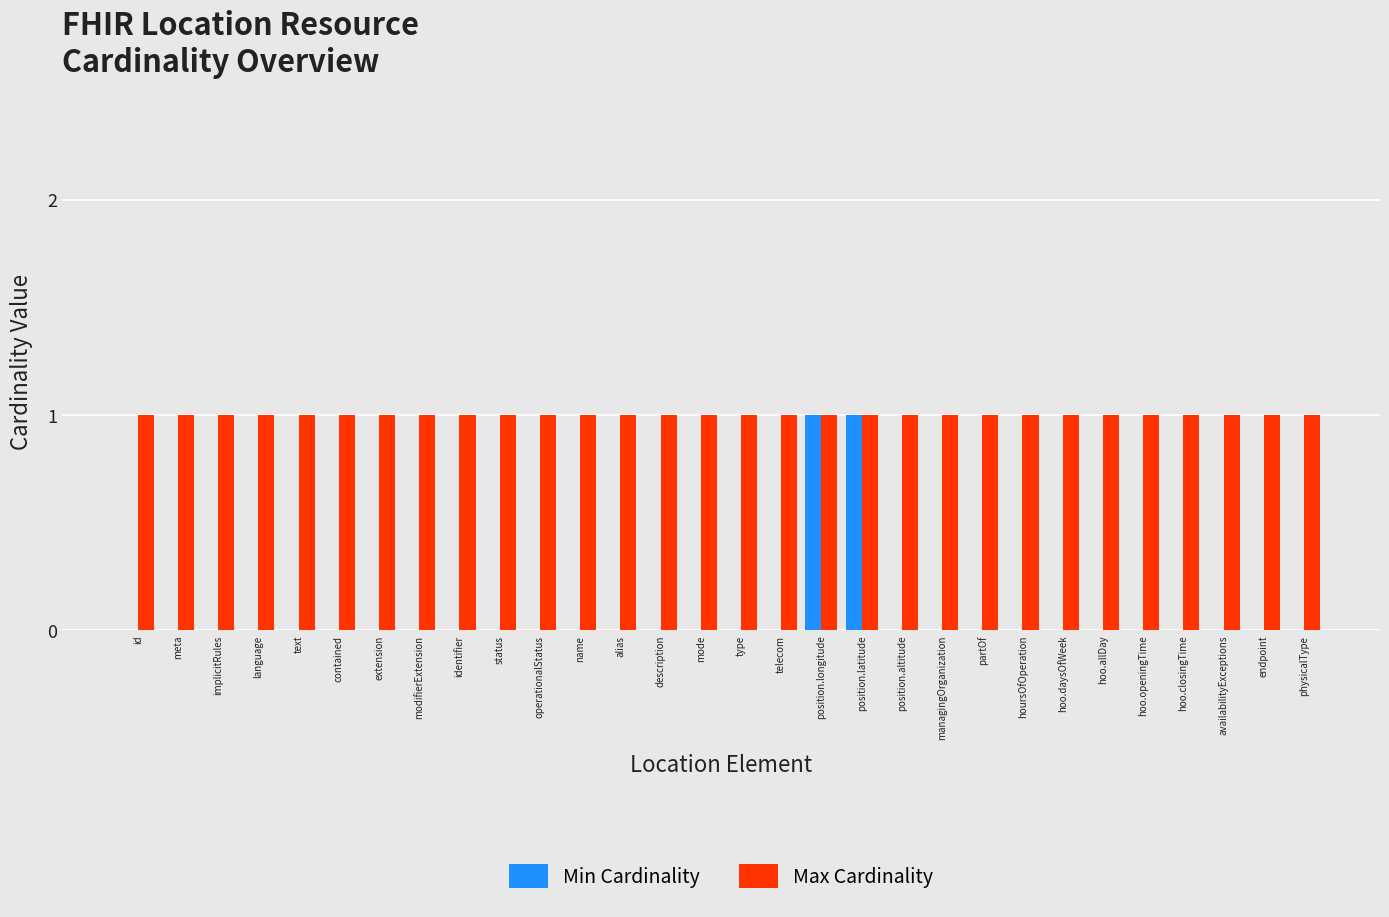

Reading right to left, extract all data points from this chart.

Min Cardinality: 0	0	0	0	0	0	0	0	0	0	0	1	1	0	0	0	0	0	0	0	0	0	0	0	0	0	0	0	0	0
Max Cardinality: 1	1	1	1	1	1	1	1	1	1	1	1	1	1	1	1	1	1	1	1	1	1	1	1	1	1	1	1	1	1